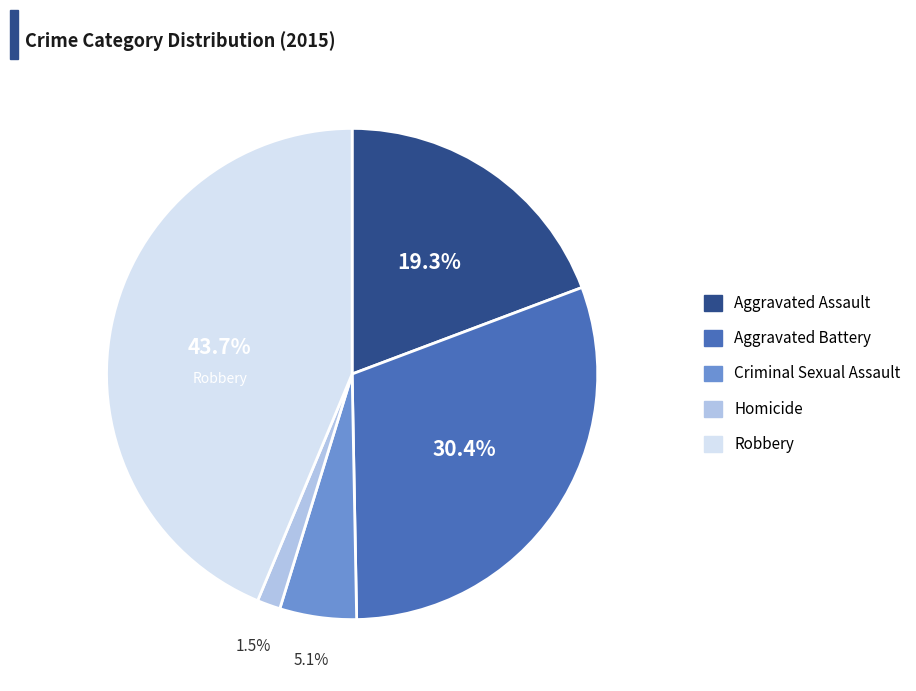

Does any single category account for the majority?

No